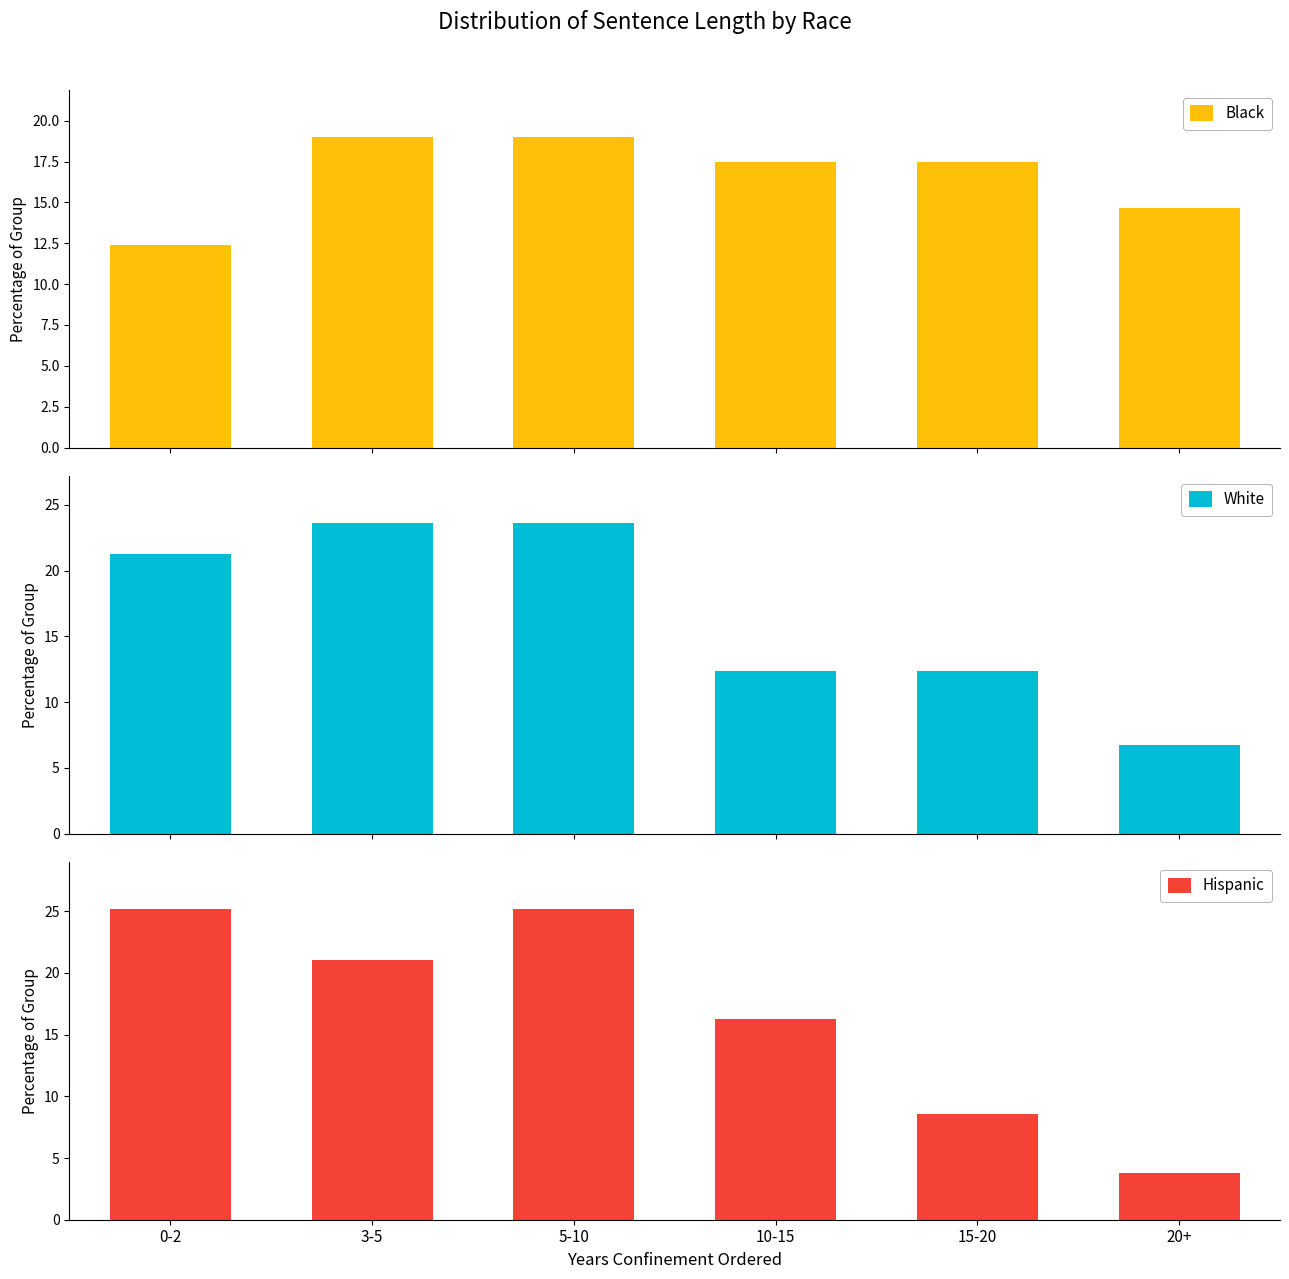

At which label does Black first exceed 17?

3-5